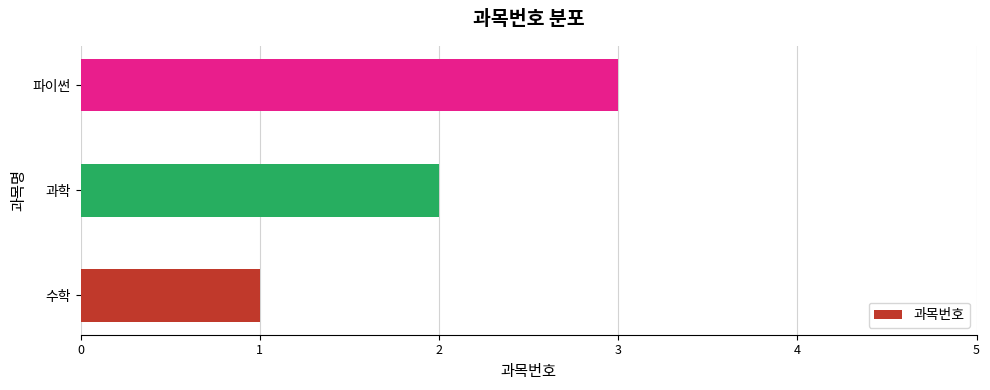

The chart shows a value of 1 at 수학. True or false?

True